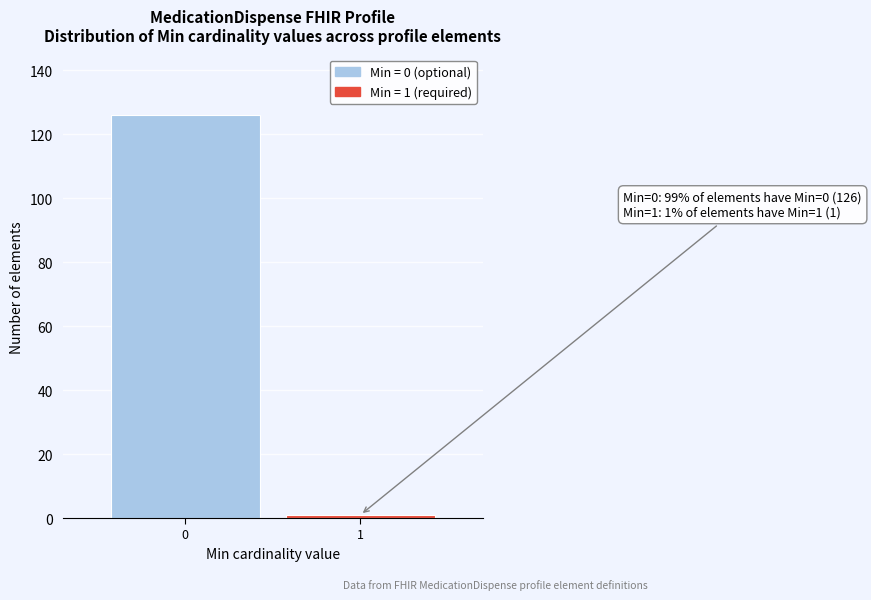

Reading left to right, transcribe all the data shown in this chart.

0=126	1=1